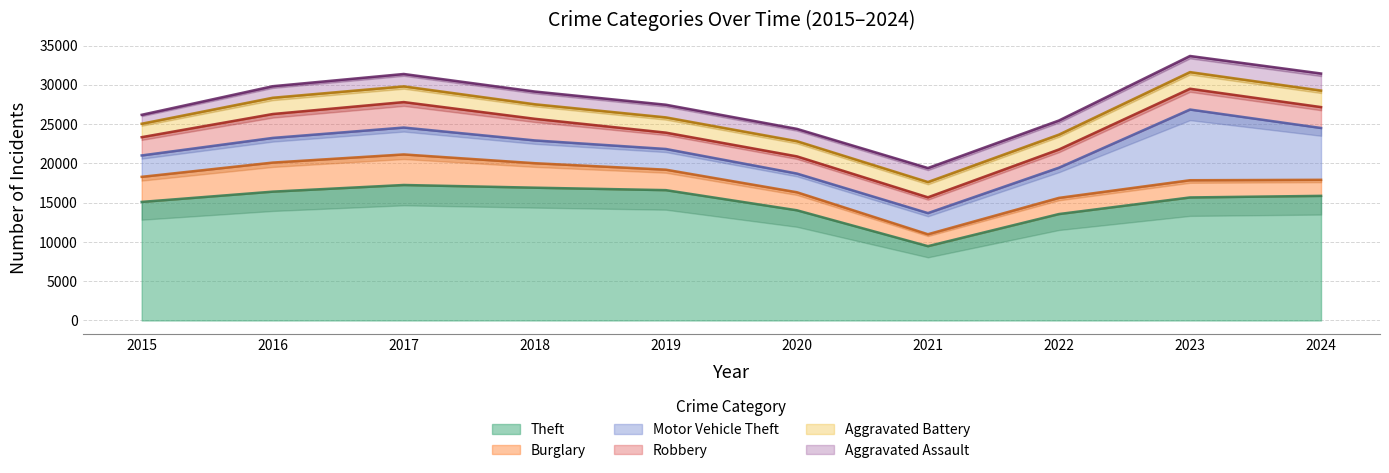

Is it true that Aggravated Assault equals 1775 at 2015?

False